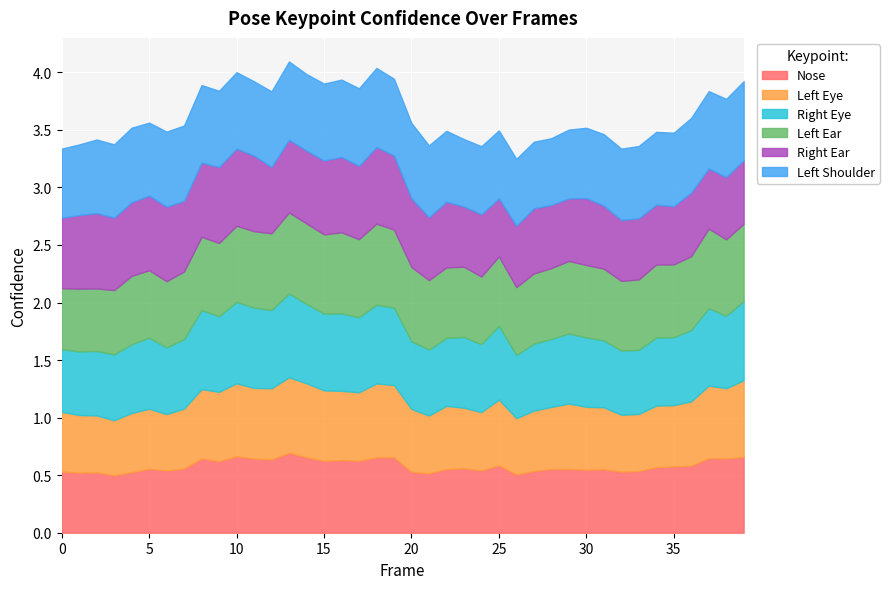

Where do a_left_ear_confidence and a_left_shoulder_confidence first cross each other?

10 and 11